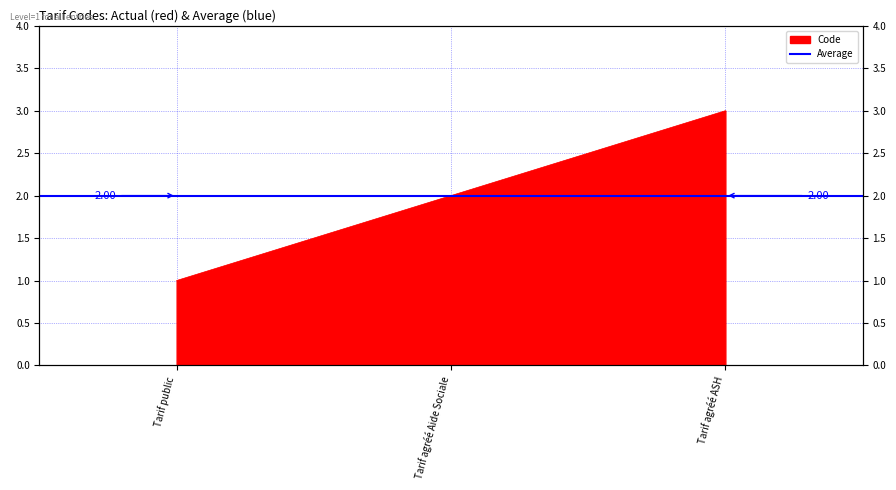

How many lines are shown in the chart?

1